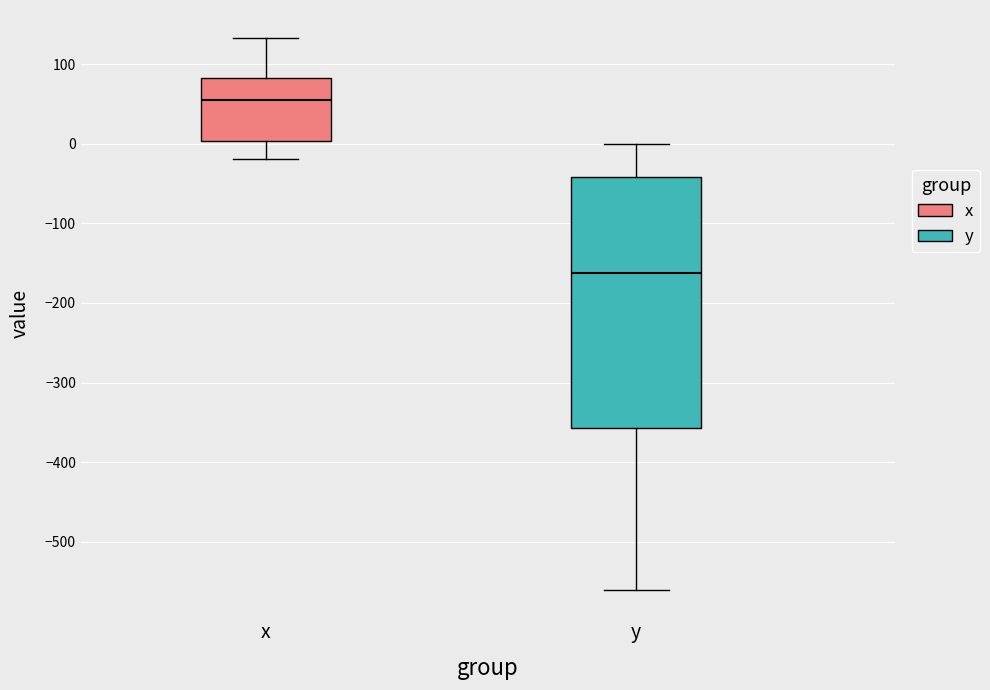

Reading left to right, transcribe this box plot: for each box, give where its median line is, the range the box spans, and where its two whiskers end, as read against the y-axis. The values are not printed on the chart, so give them approximately, as read against the axis.

x: median 60, box 0 to 80, whiskers -20 to 130
y: median -160, box -360 to -40, whiskers -560 to 0